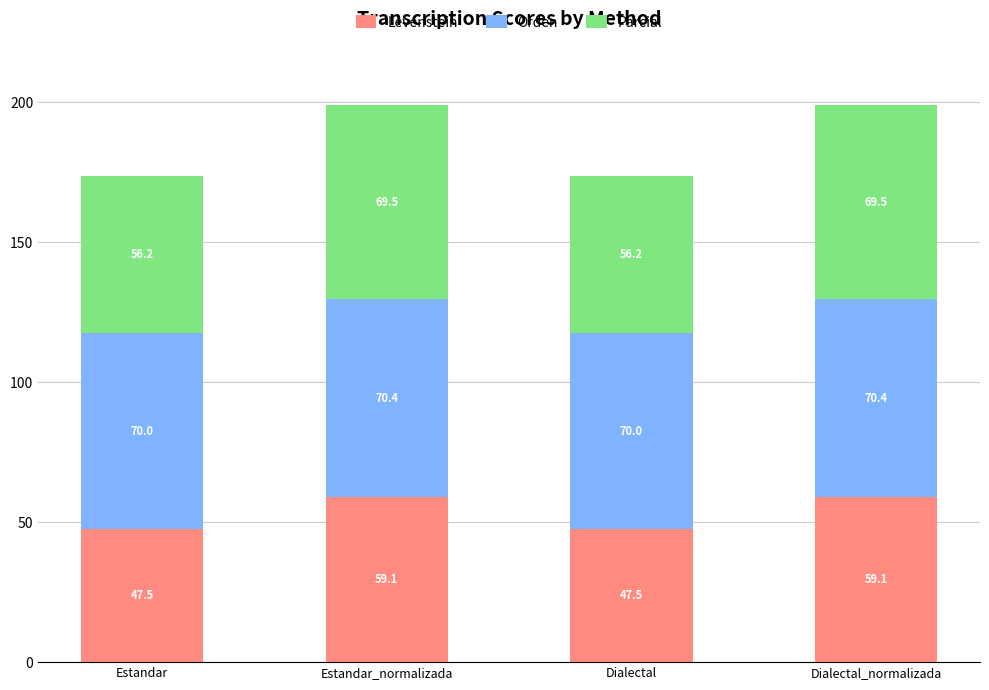

The value of Levenstein at Dialectal is 12.7. True or false?

False